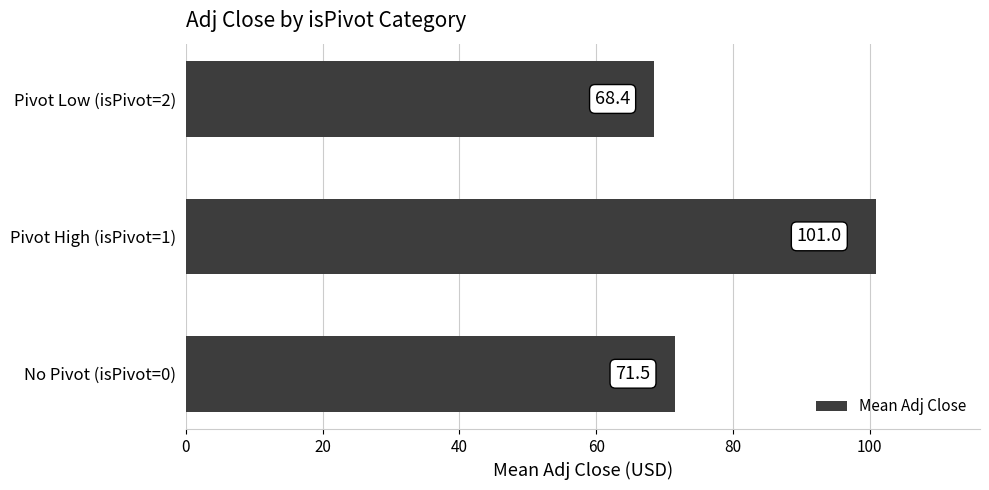

Rank the categories by value from lowest to highest.

Pivot Low (isPivot=2), No Pivot (isPivot=0), Pivot High (isPivot=1)